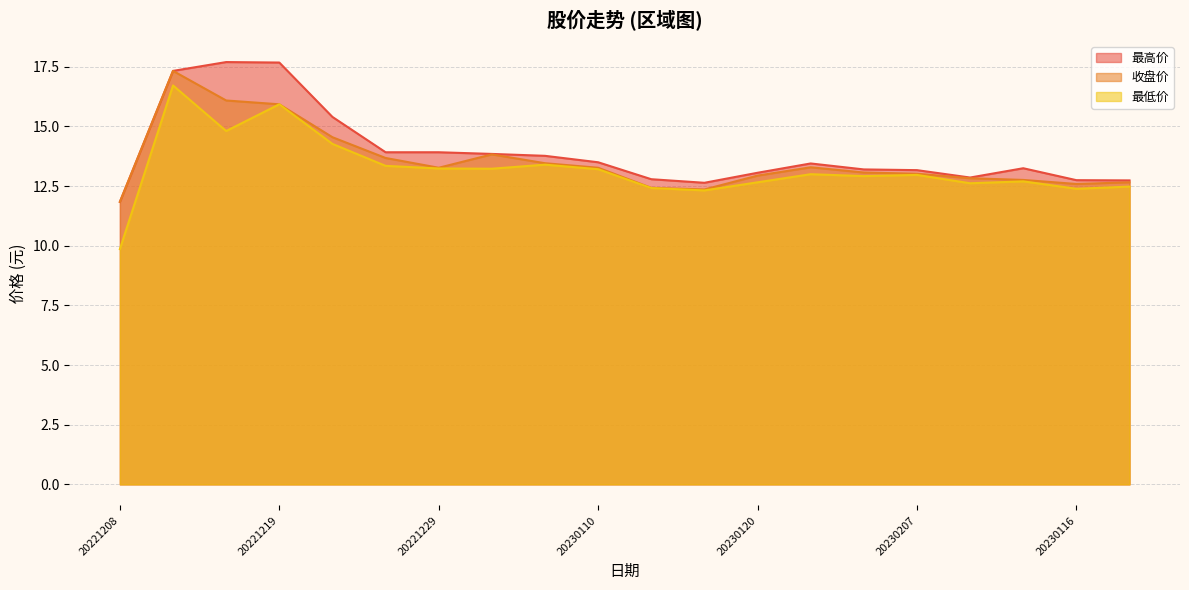

Which has a higher value, 20230131 or 20221219?

20221219